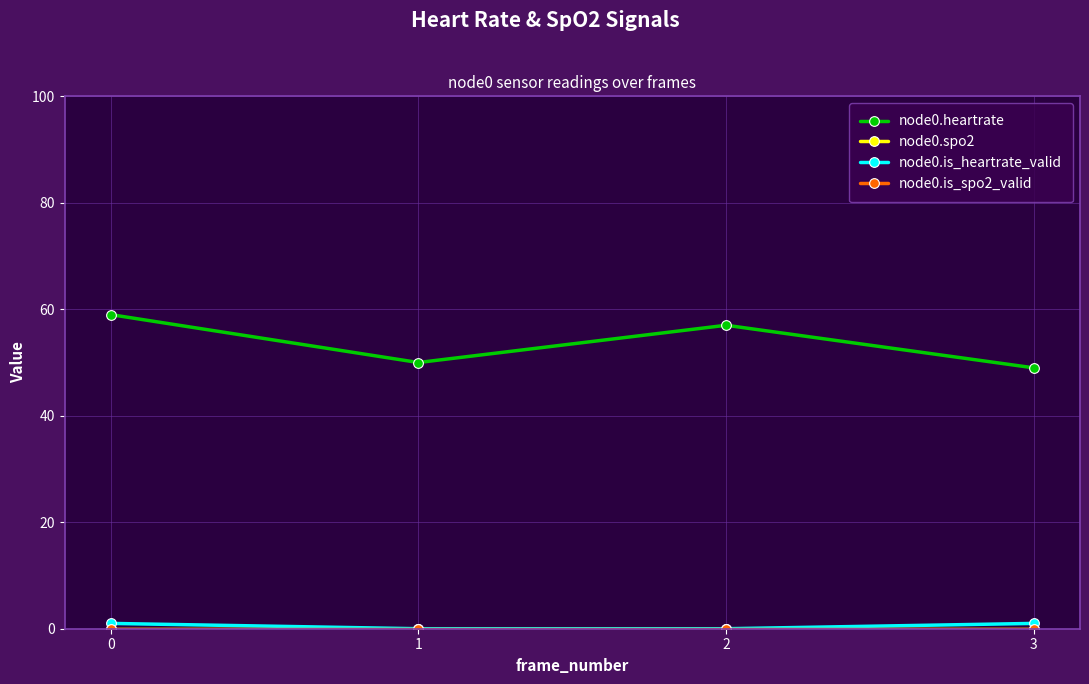

Does the chart have visible grid lines?

Yes